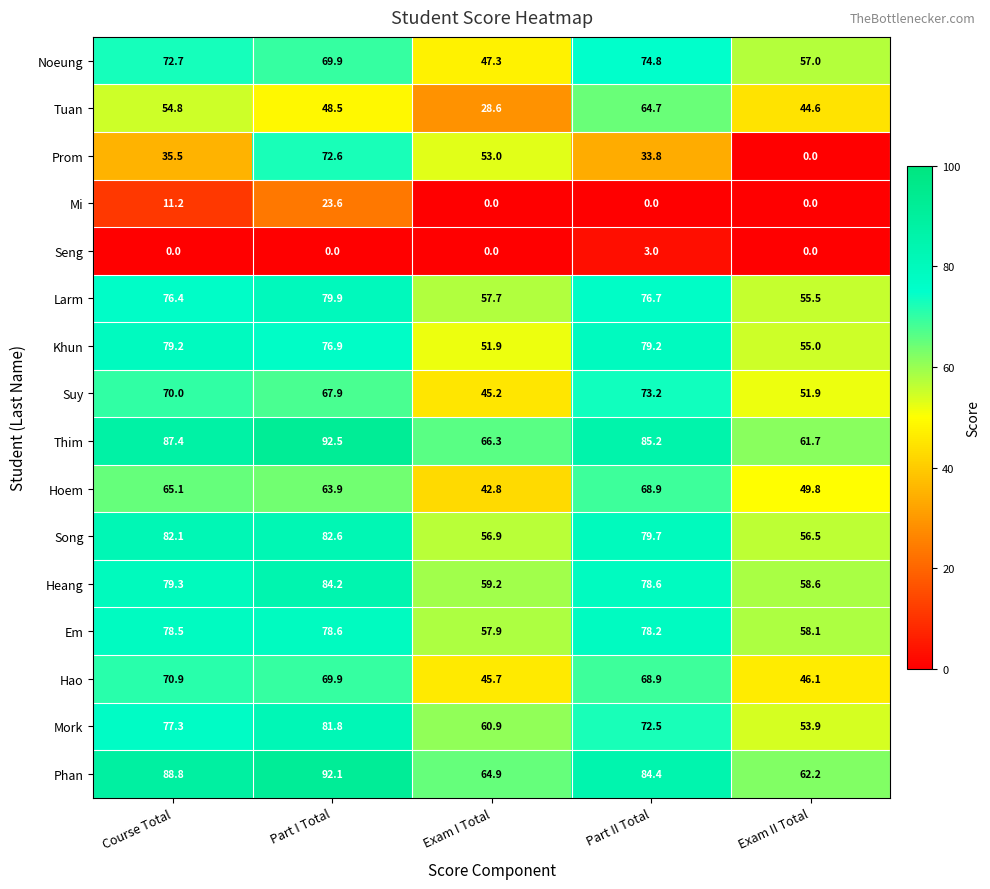

Which series changed the most between Part II Total and Exam II Total?

Prom